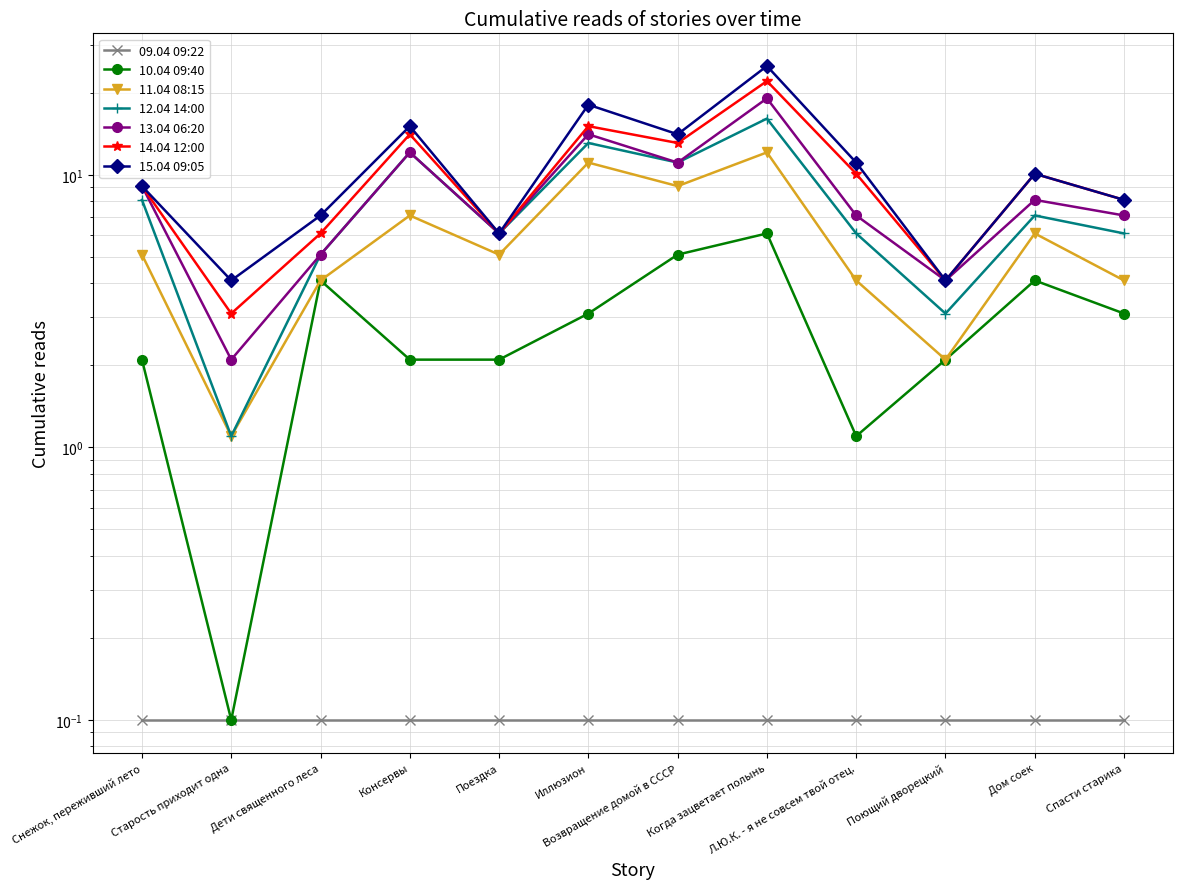

At which label does 12.04 14:00 first exceed 7?

Снежок, переживший лето